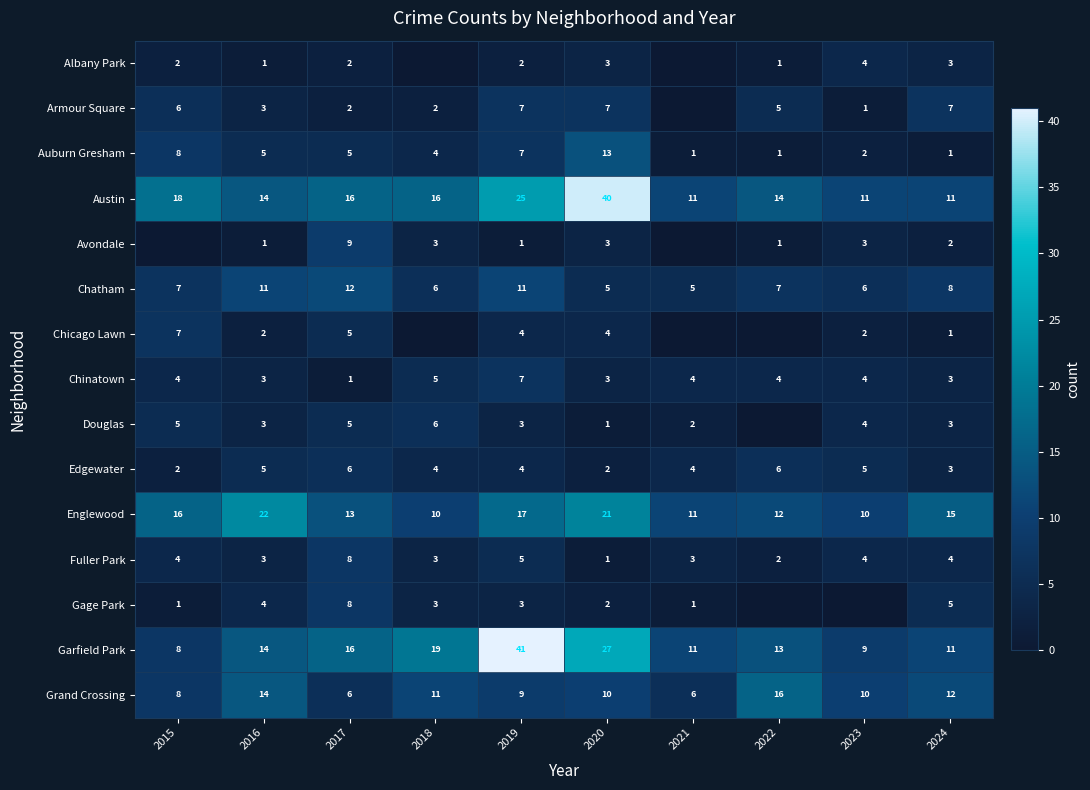

What is the sum of the Auburn Gresham values at 2023 and 2019?

9